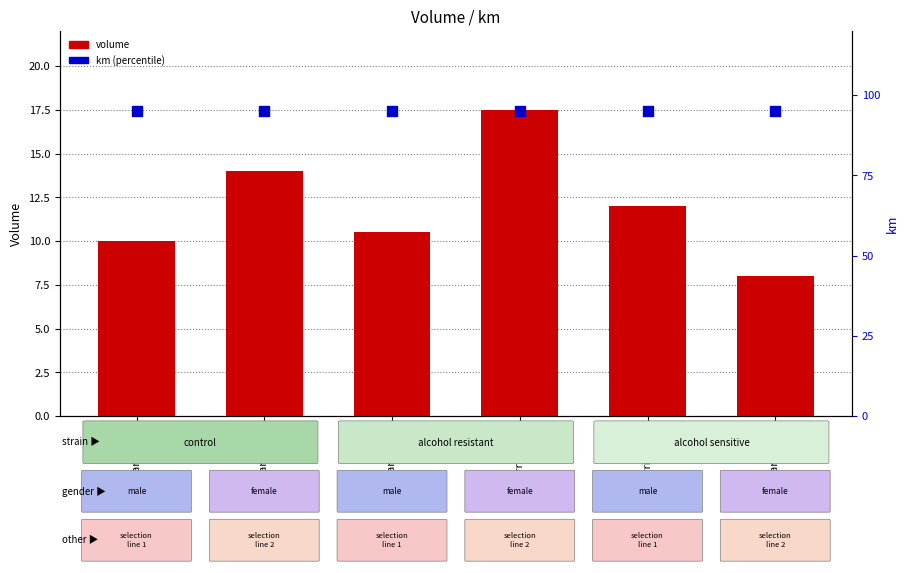

What are all the series names shown in the legend?

Volume, km percentile